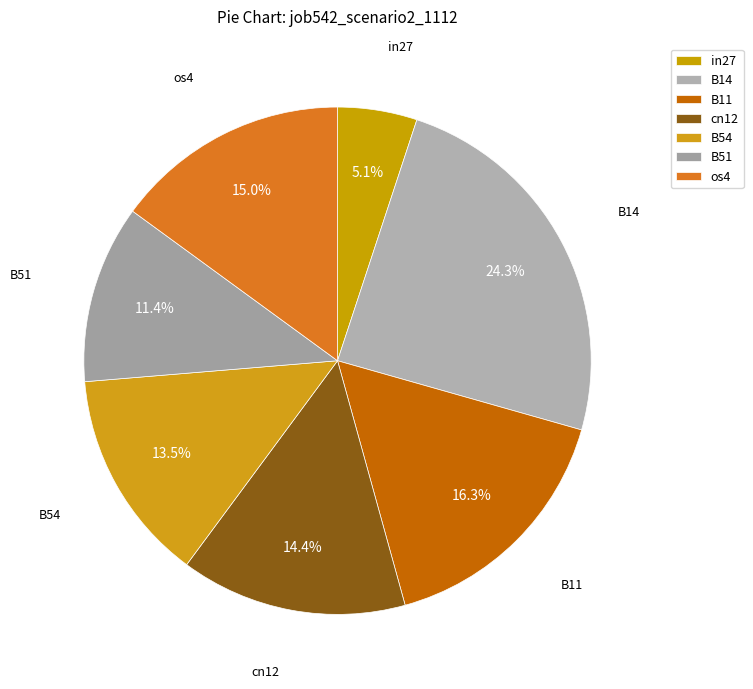

What percentage is NOT represented by os4?

85.0%